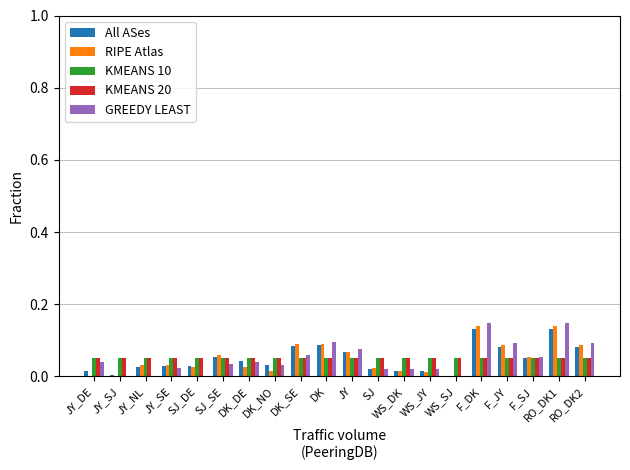

Is it true that RIPE Atlas equals 0.1 at DK?

True